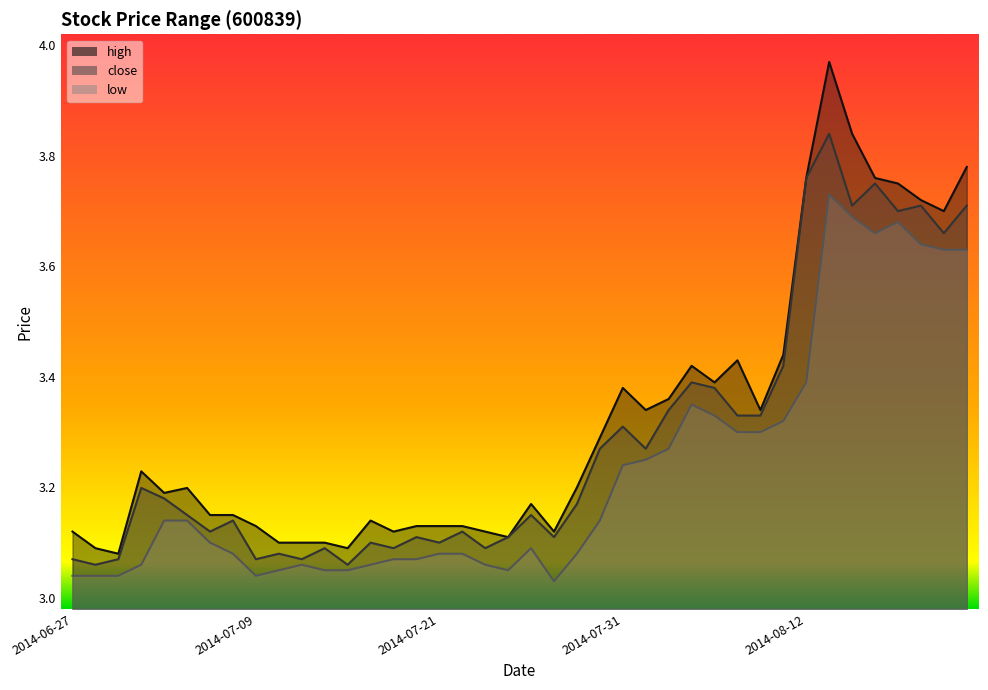

True or false: close has a value of 5.0 at 2014-08-14.

False